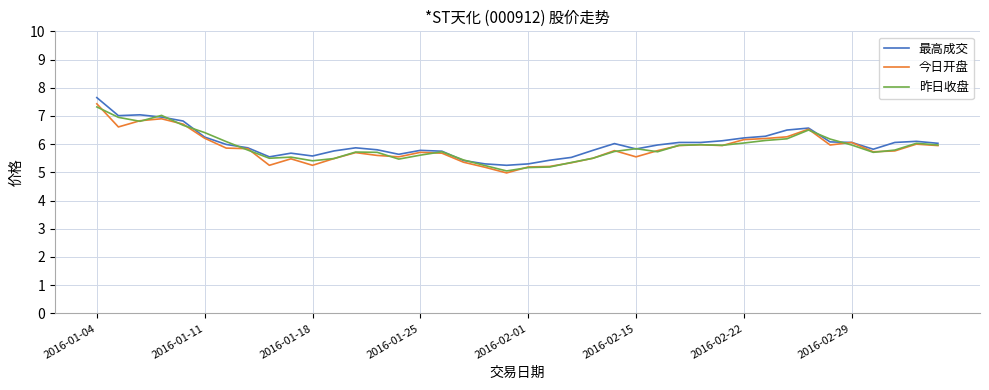

What is the maximum value for 今日开盘?

7.4